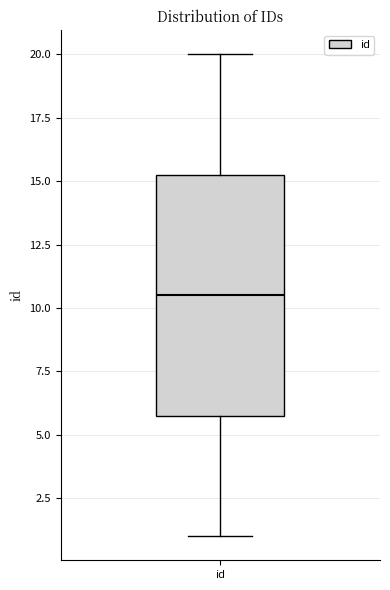

Read this box plot against the y-axis: the position of the median line, the range covered by the box, and the ends of both whiskers. The values are not printed on the chart, so give them approximately, as read against the axis.

median 10.5, box 6.0 to 15.5, whiskers 1.0 to 20.0